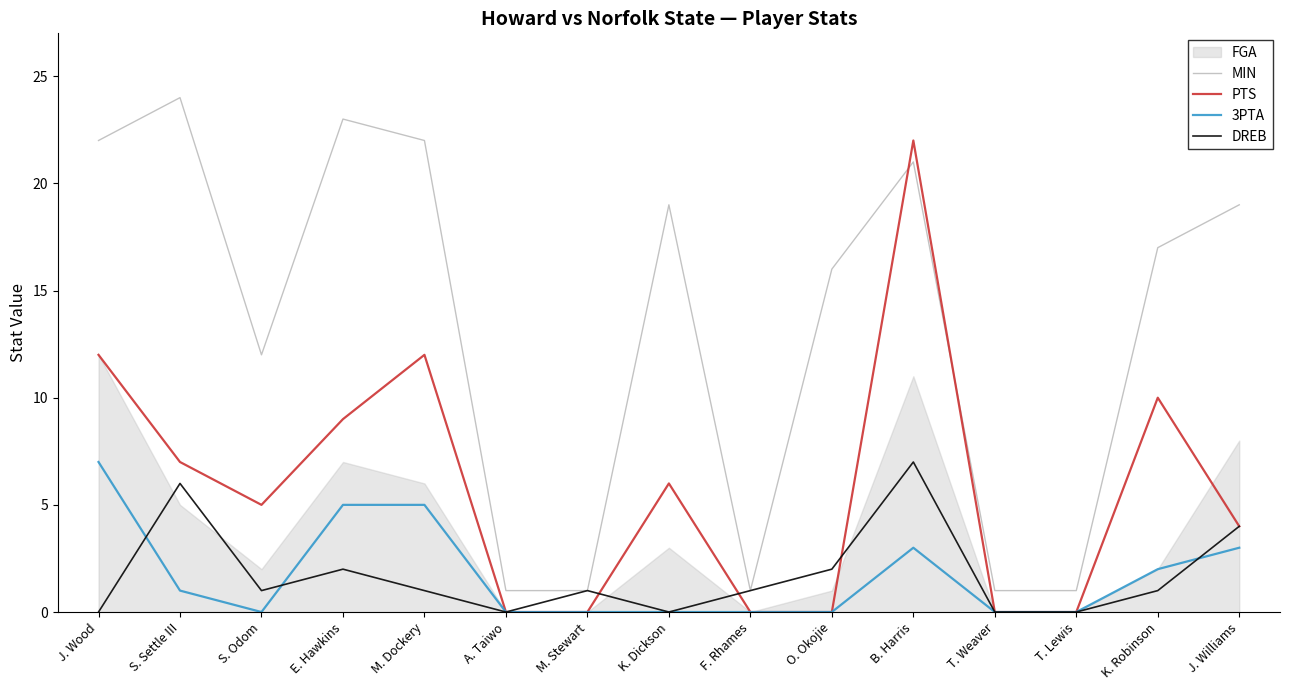

Rank the categories by 3PTA value from highest to lowest.

J. Wood, E. Hawkins, M. Dockery, B. Harris, J. Williams, K. Robinson, S. Settle III, S. Odom, A. Taiwo, M. Stewart, K. Dickson, F. Rhames, O. Okojie, T. Weaver, T. Lewis